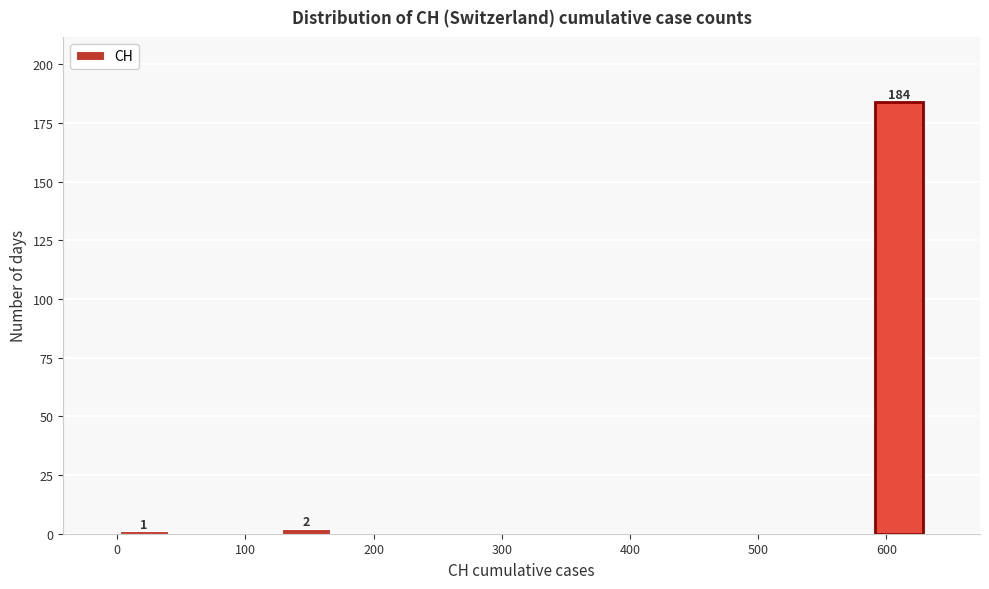

Over which range of the x-axis is the bar tallest?

590 to 630